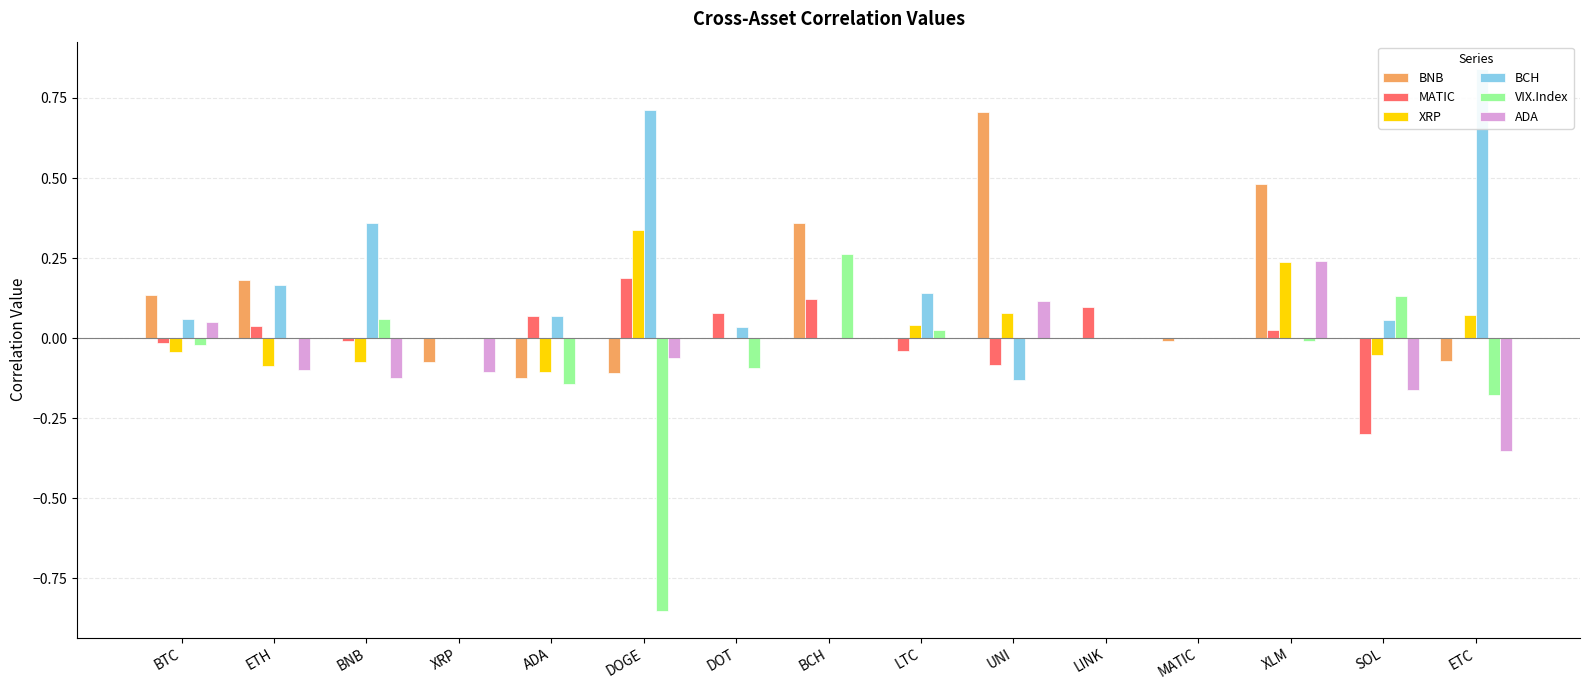

Is the value of XRP at DOGE greater than the value of MATIC at BNB?

Yes